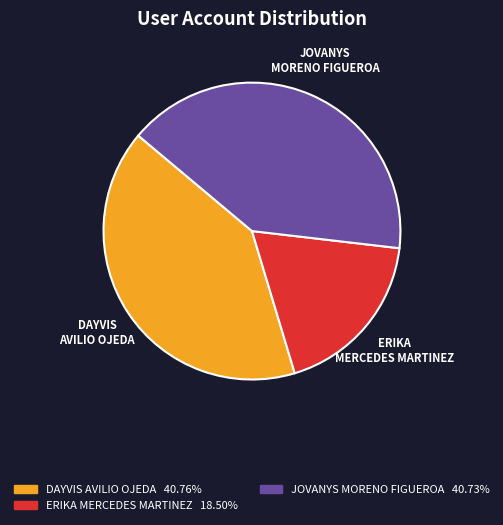

Is it true that DAYVIS AVILIO OJEDA is 34% of the pie?

False